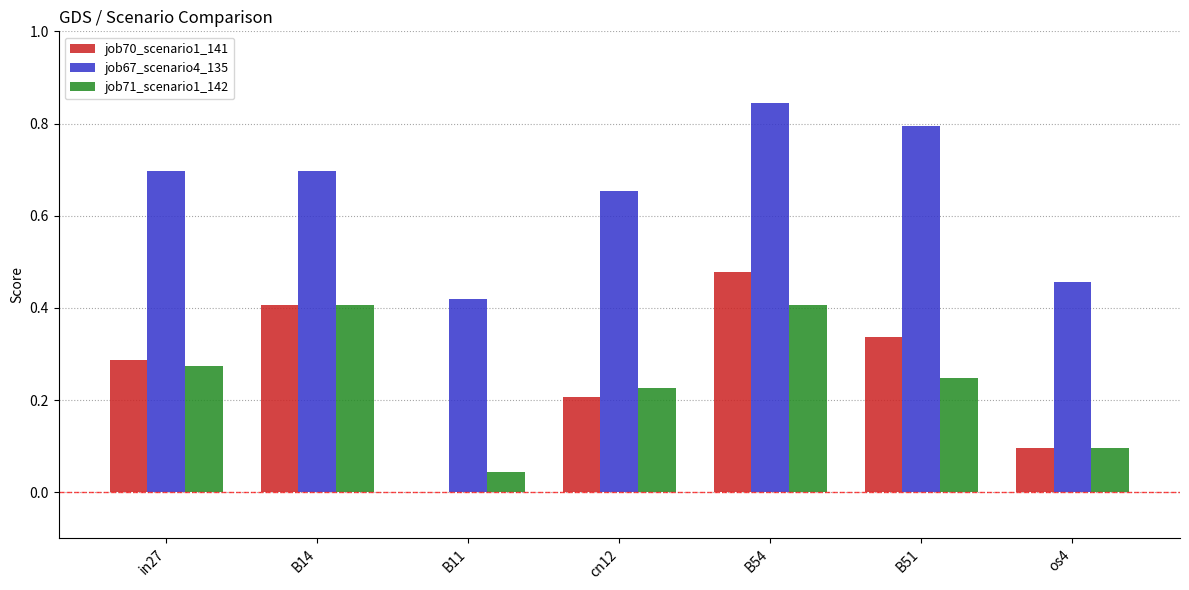

Which series has the largest total across all categories?

job67_scenario4_135